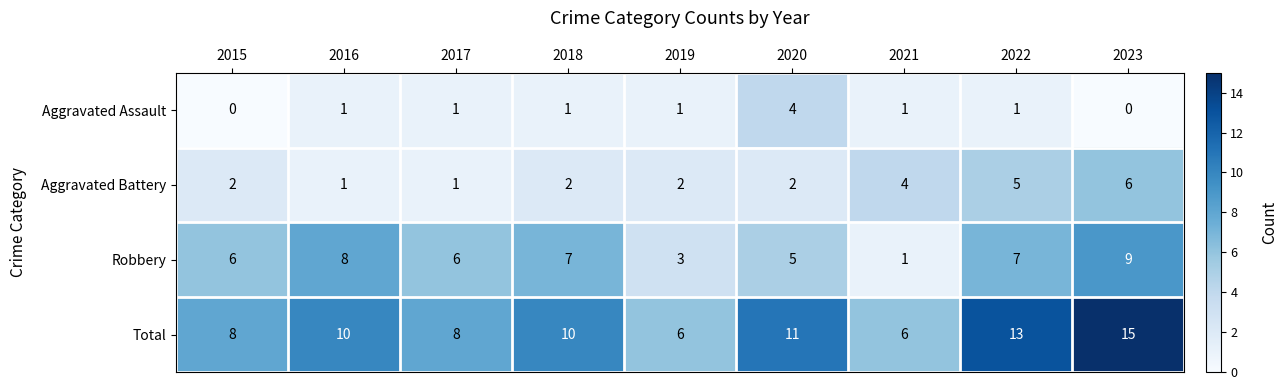

What is the sum of the Aggravated Assault values at 2020 and 2022?

5